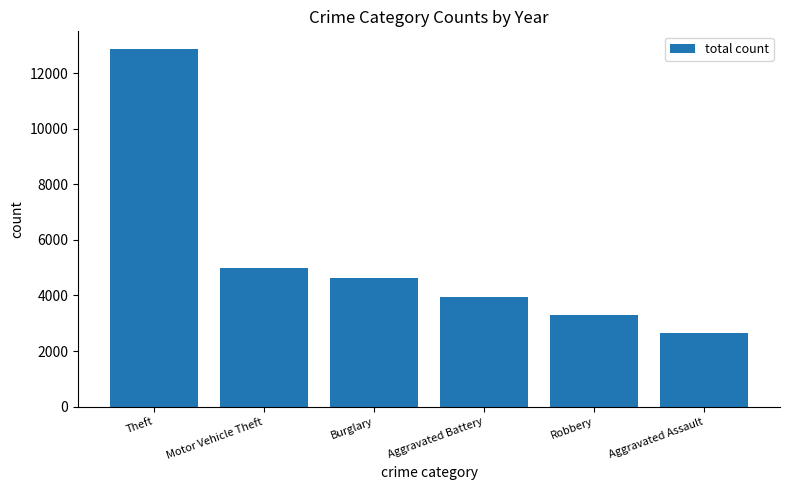

What is the value of the 6th bar from the left?

2661